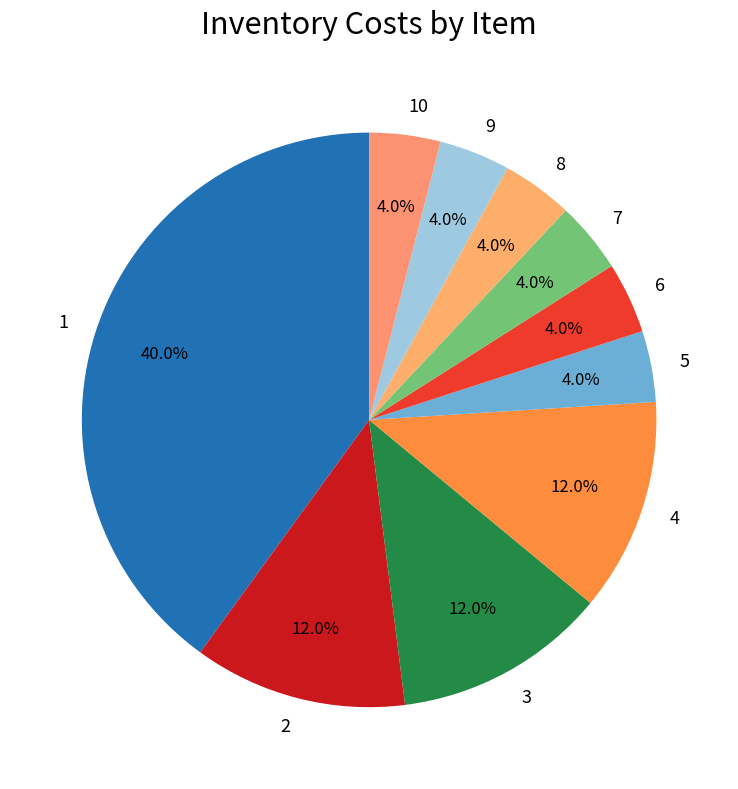

What percentage do 10 and 8 together represent?

8.0%